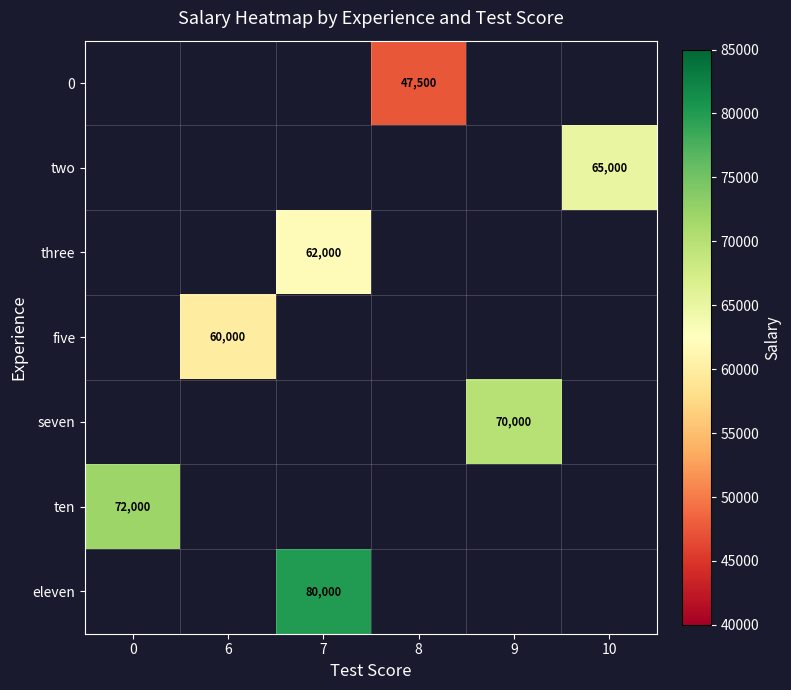

The value of two at 10 is 17887. True or false?

False